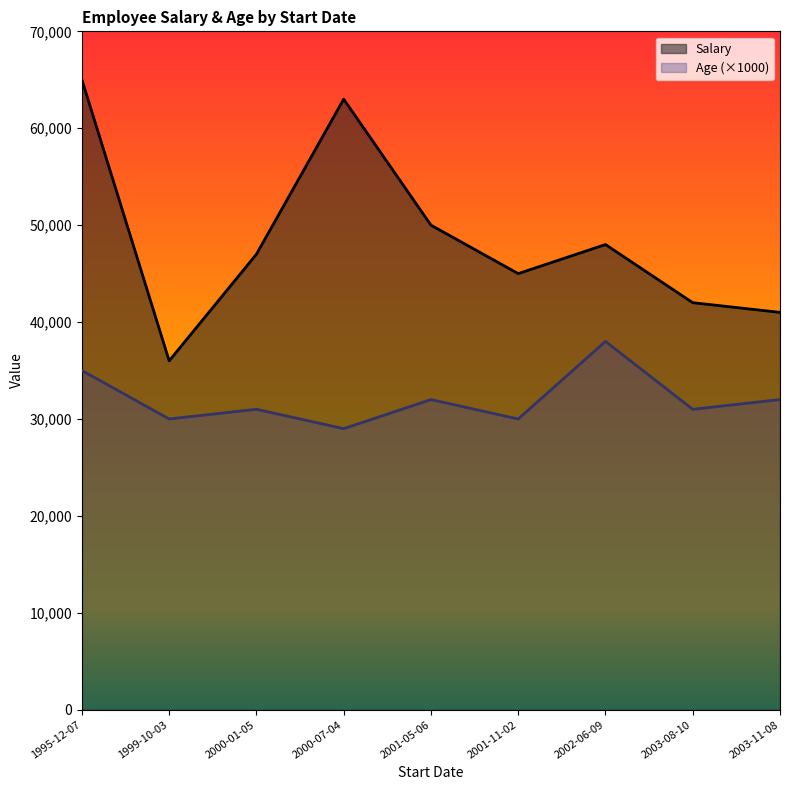

True or false: Age and Salary cross at least once.

False